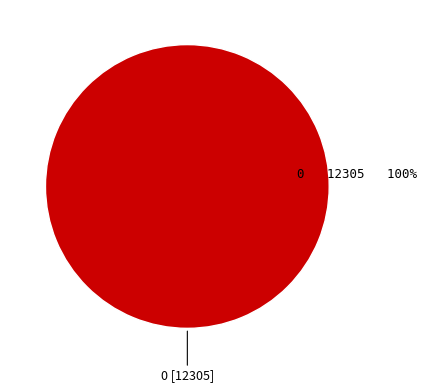

Does any single category account for the majority?

Yes